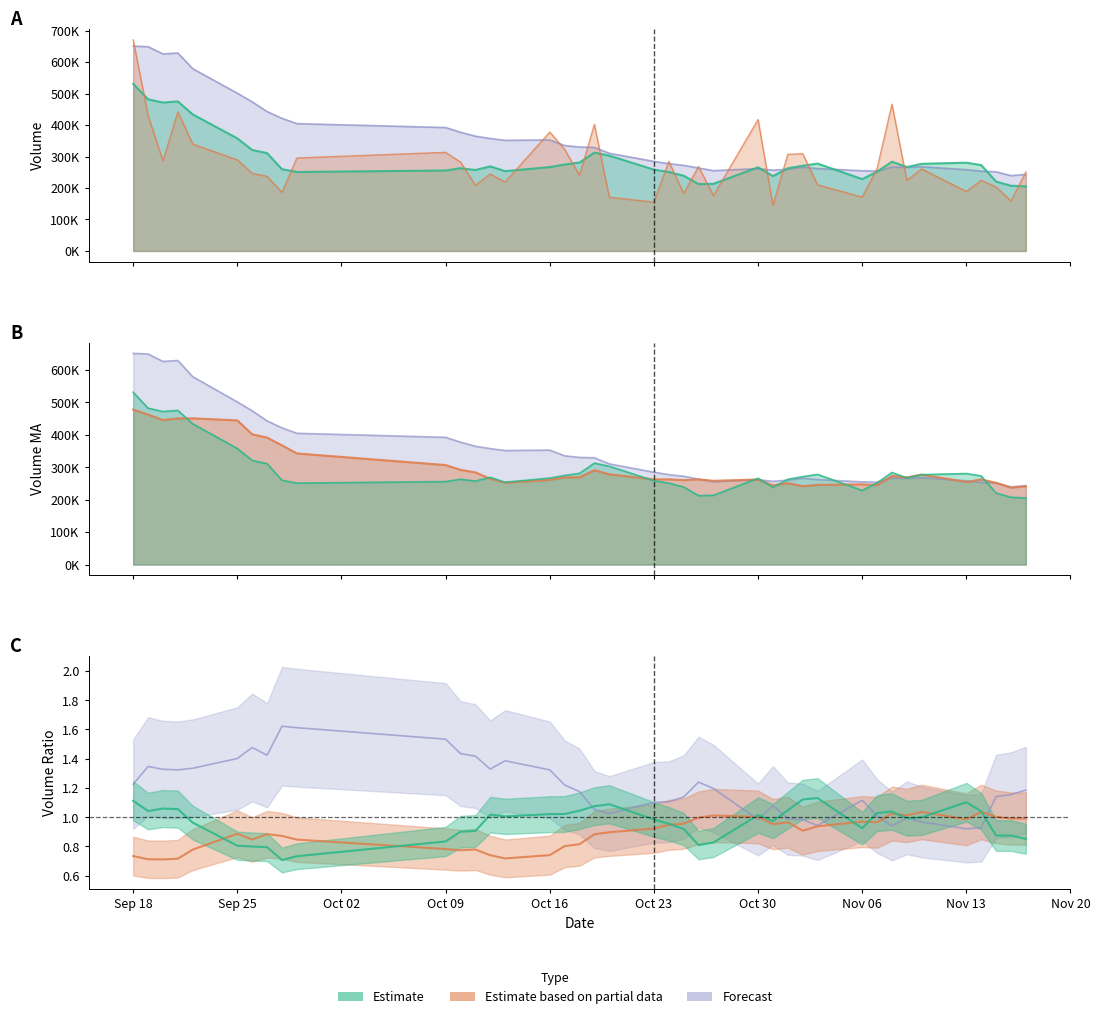

What is the maximum value shown in the chart?

670659.1